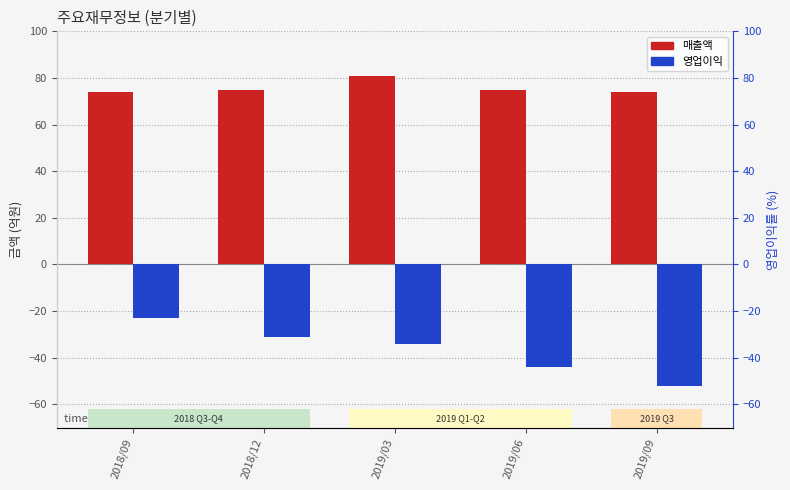

What is the difference between the maximum and minimum values in the 매출액 series?

7